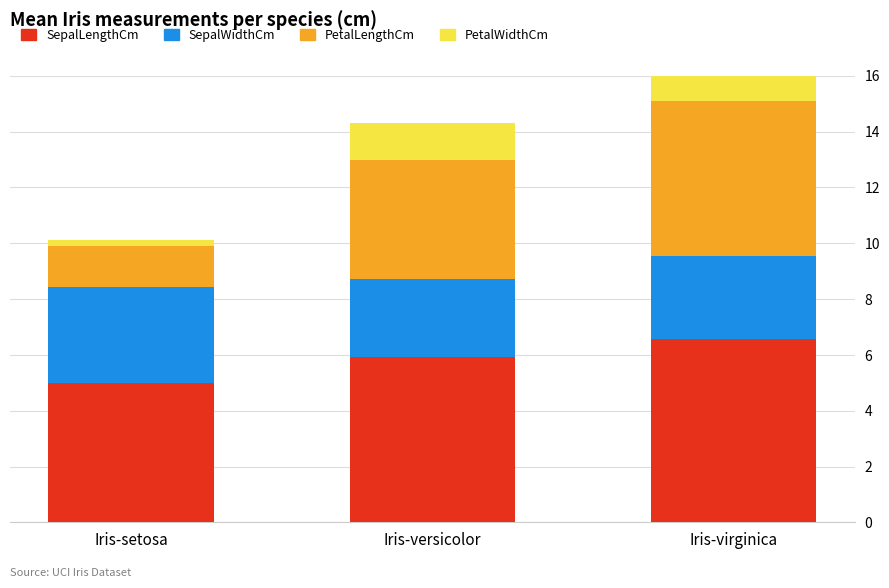

Reading left to right, what are all the values shown in this chart?

SepalLengthCm: 5.0	5.9	6.6
SepalWidthCm: 3.4	2.8	3.0
PetalLengthCm: 1.5	4.3	5.6
PetalWidthCm: 0.2	1.3	2.0